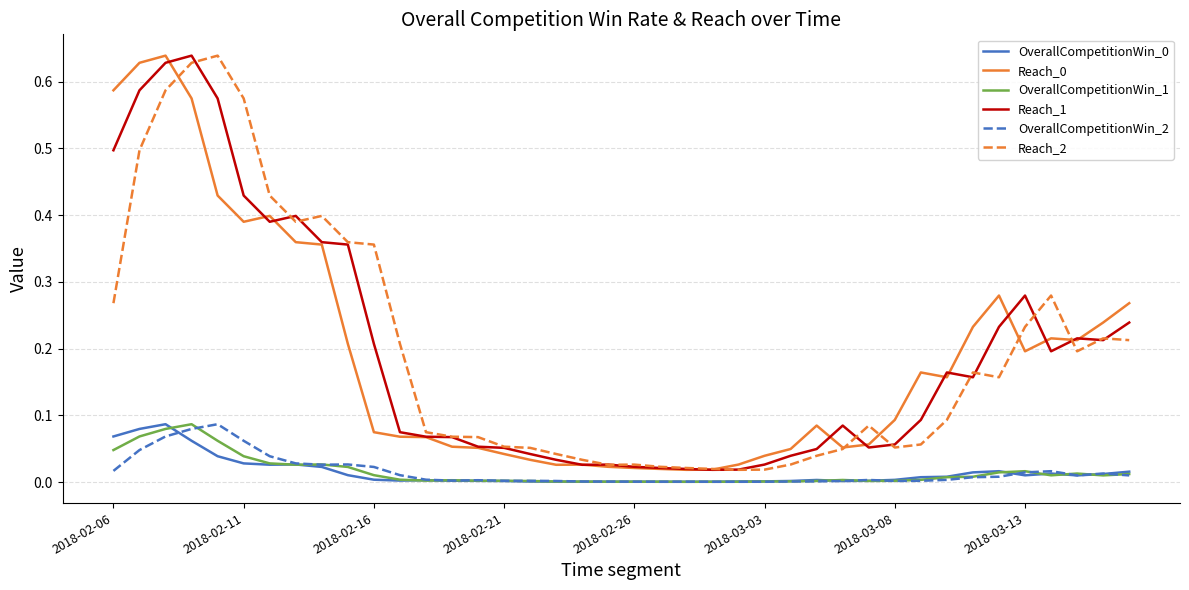

True or false: OverallCompetitionWin_2 and Reach_0 cross at least once.

False